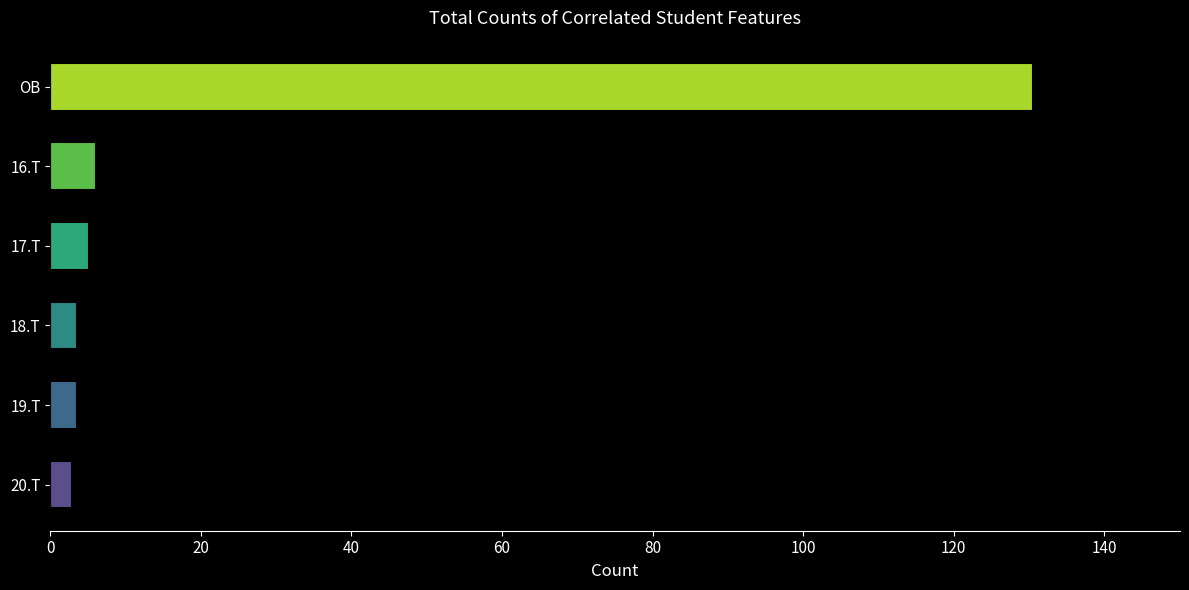

What is the change in value from 19.T to OB?

+126.9